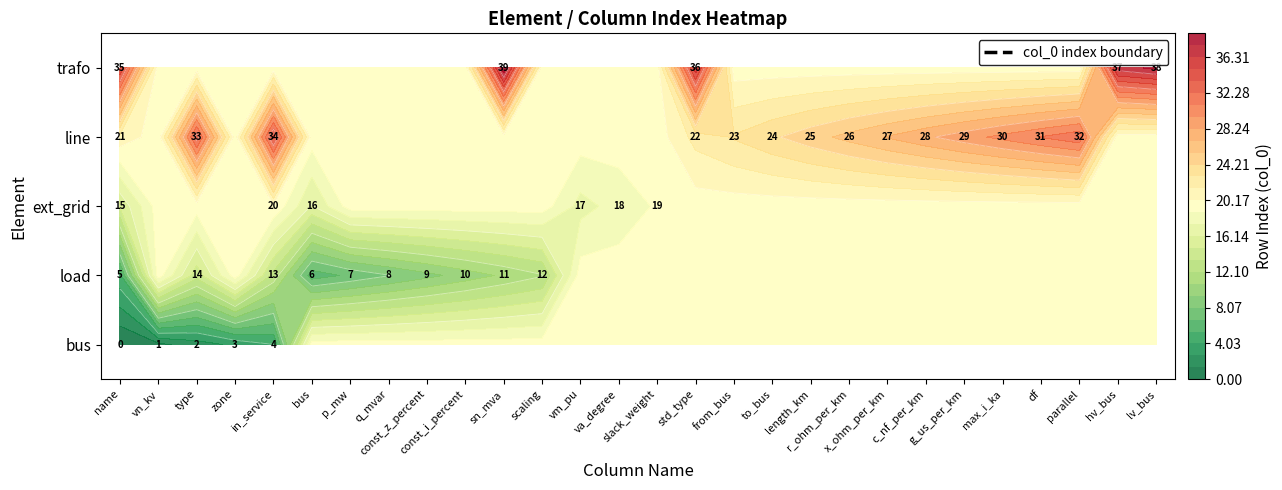

At how many categories does at least one series exceed 2?

27